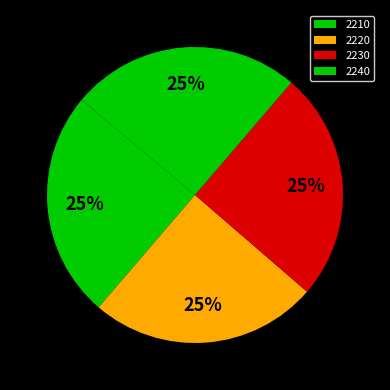

How many segments does this pie chart have?

4